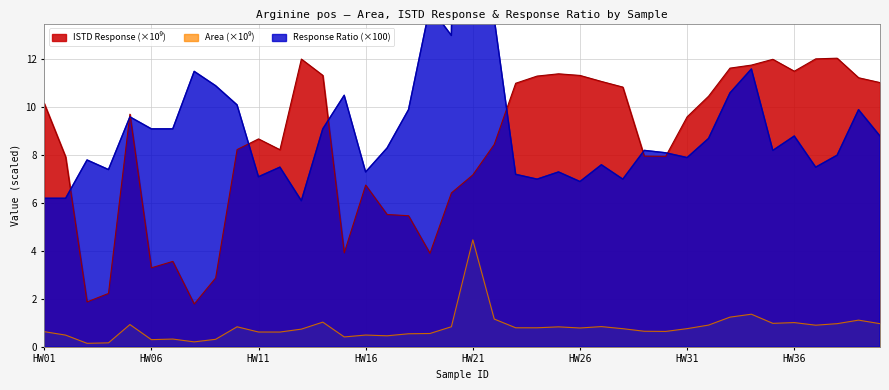

Read the Response Ratio value at HW33.

10.6